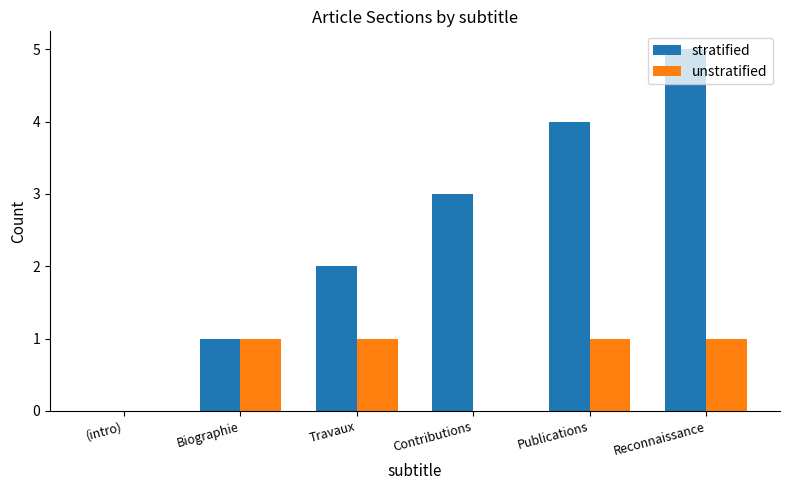

Which series has the largest total across all categories?

stratified